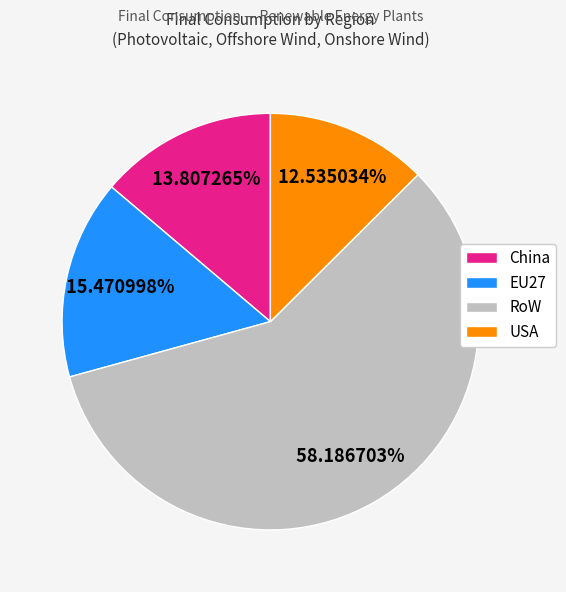

To the nearest percent, what is the difference between the EU27 and China slice percentages?

2%